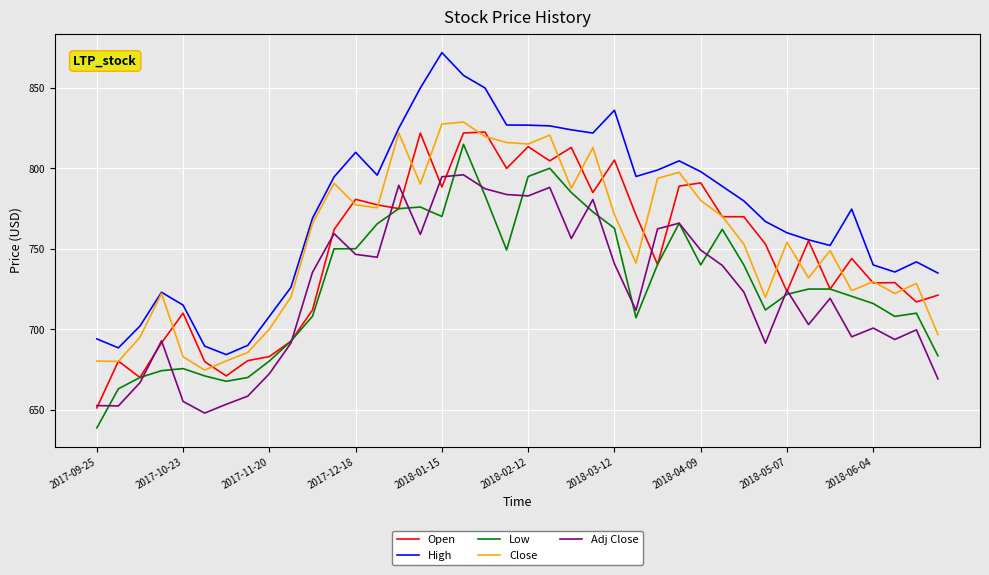

Which series has the largest total across all categories?

High